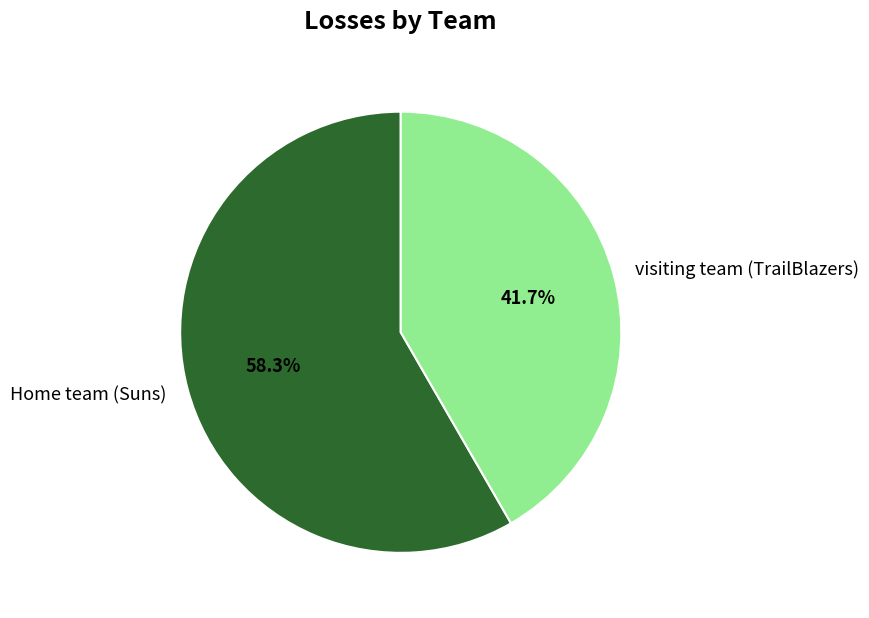

How many segments does this pie chart have?

2